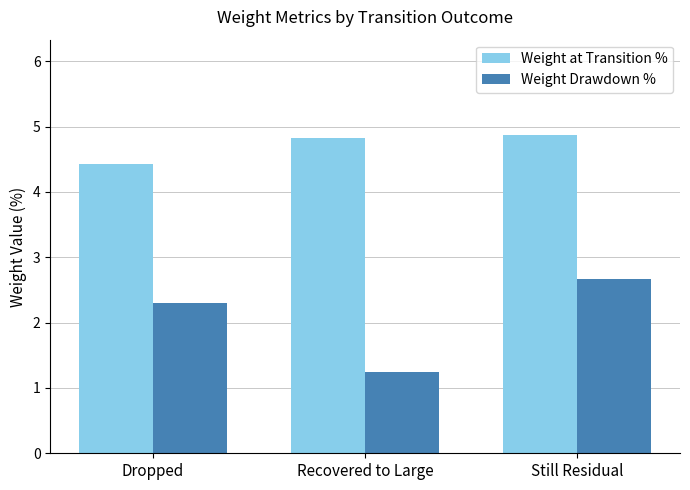

What is the average value of the Weight Drawdown % series?

2.1